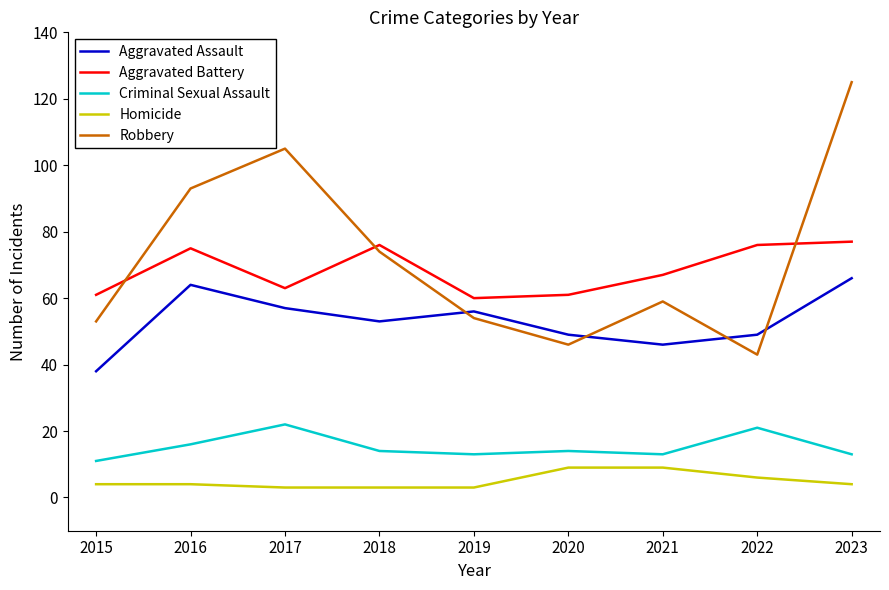

At which label does Aggravated Assault first exceed 53?

2016